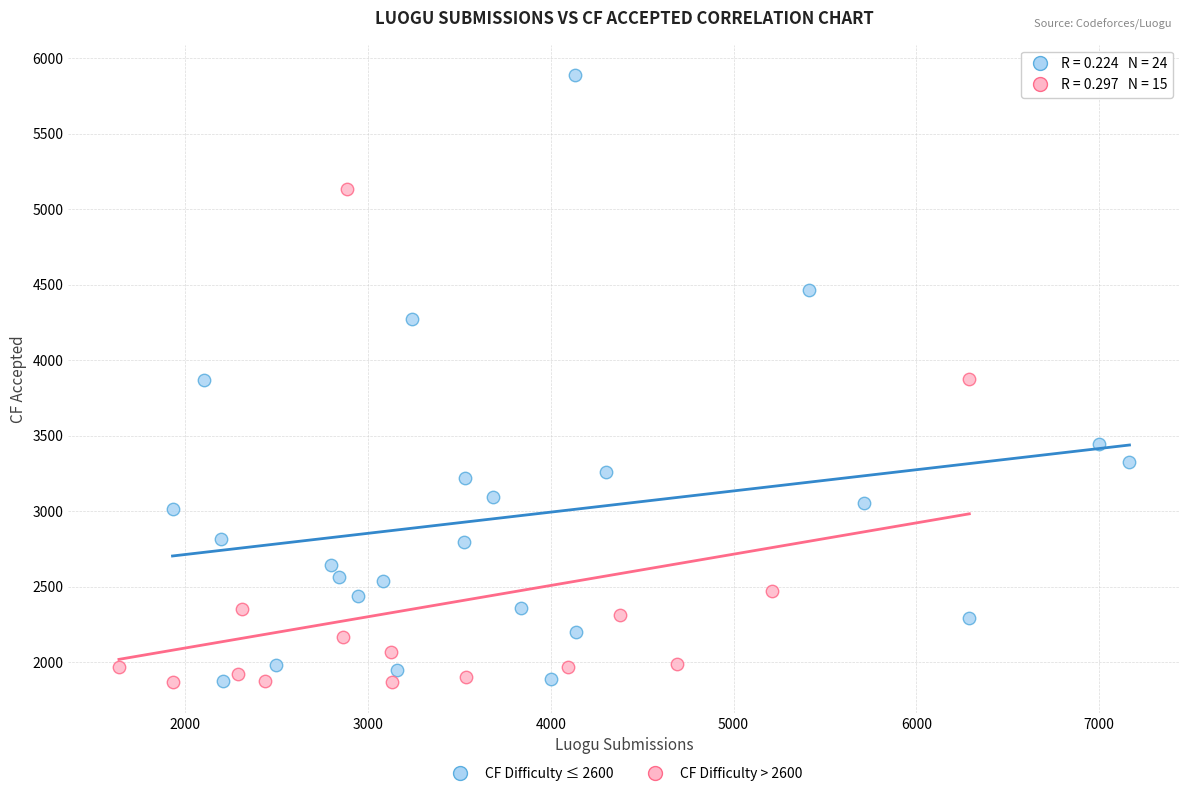

Which series has the widest spread of Y values?

CF Difficulty ≤ 2600